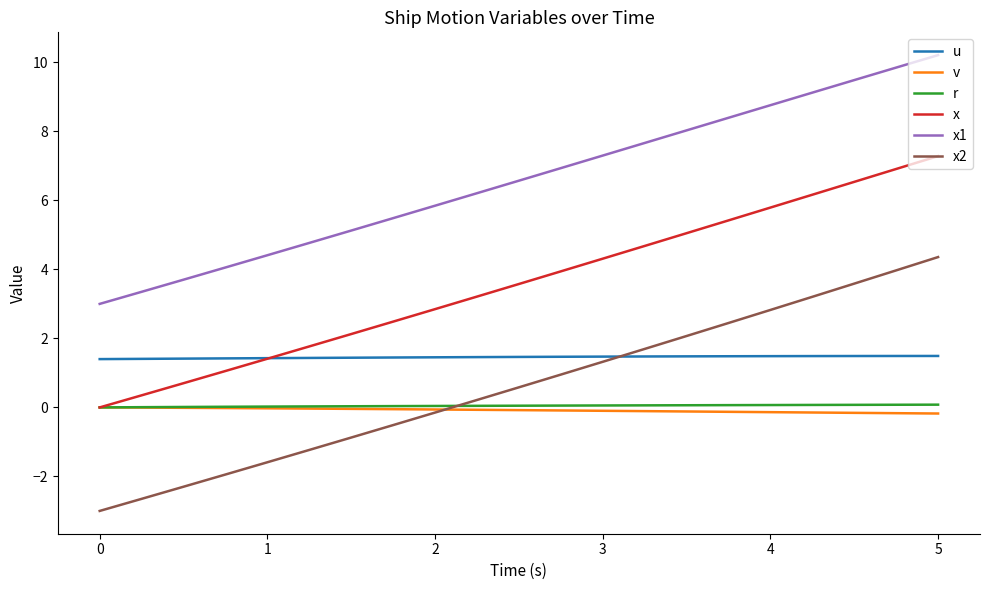

What is the minimum value shown in the chart?

-3.0